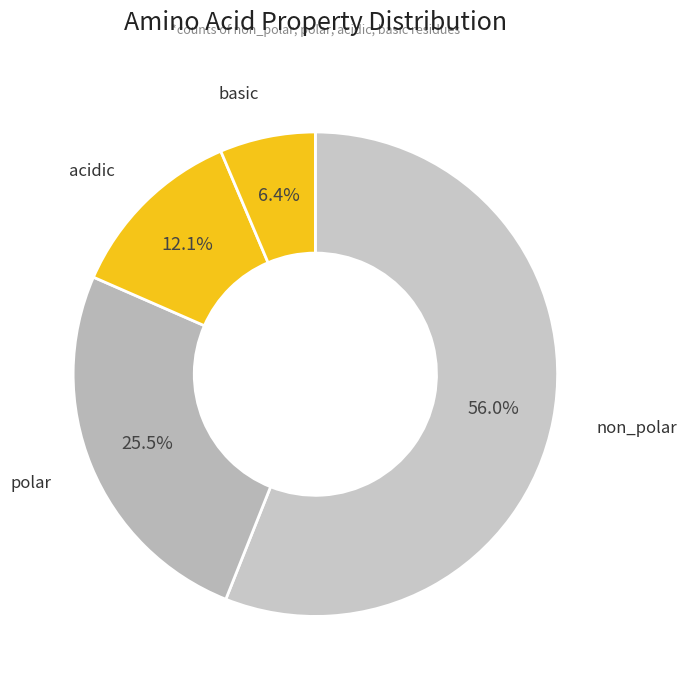

How many slices are in this pie chart?

4